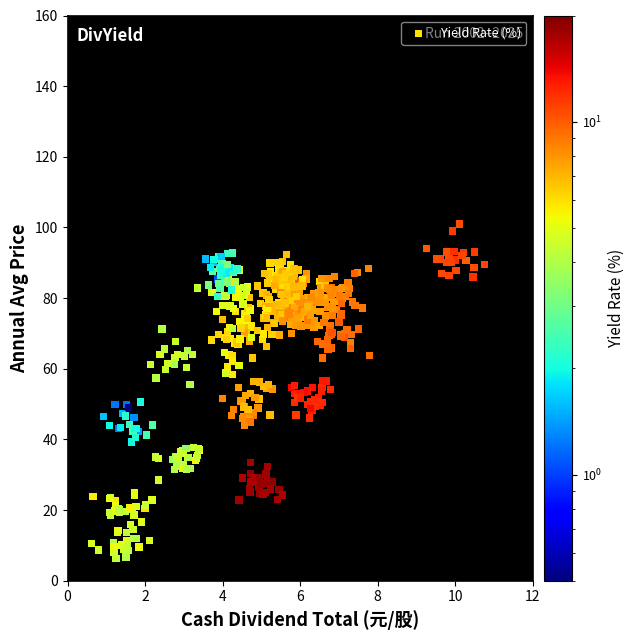

What is the range of Y values (max minus min)?

94.7